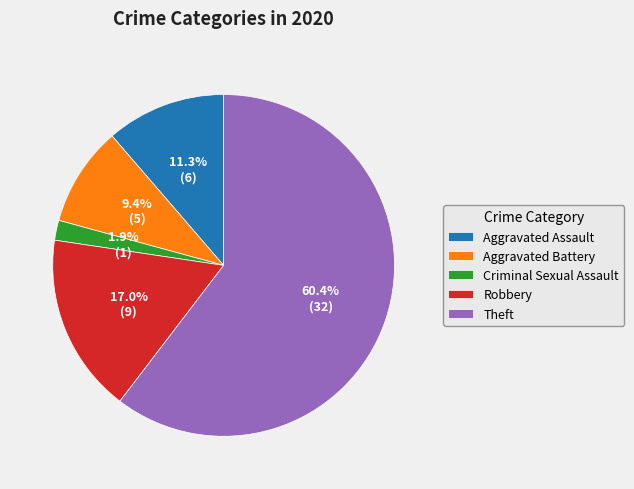

To the nearest percent, what is the combined percentage of Aggravated Assault and Criminal Sexual Assault?

13%